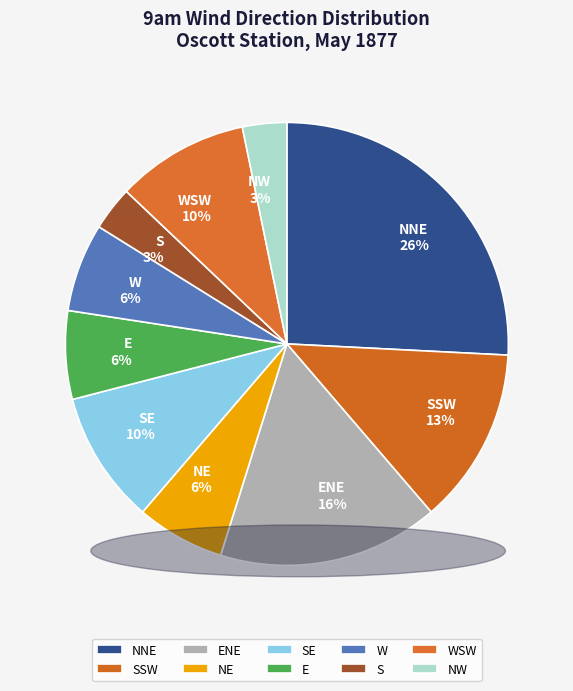

Do E 6% and SE 10% together represent more than half of the pie?

No